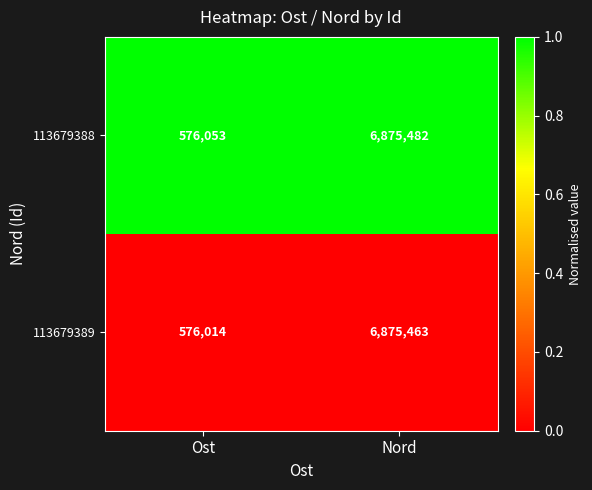

Is the value of 113679389 at Ost greater than the value of 113679388 at Nord?

No